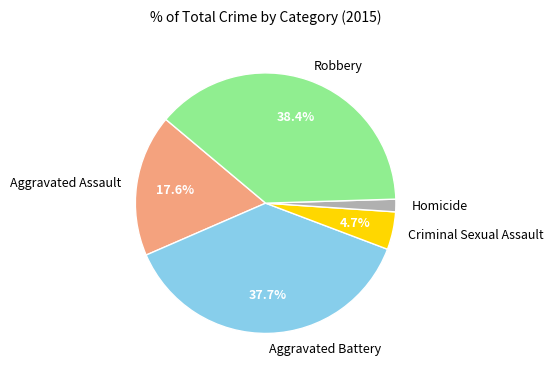

Which category has the smallest portion of the pie?

Homicide